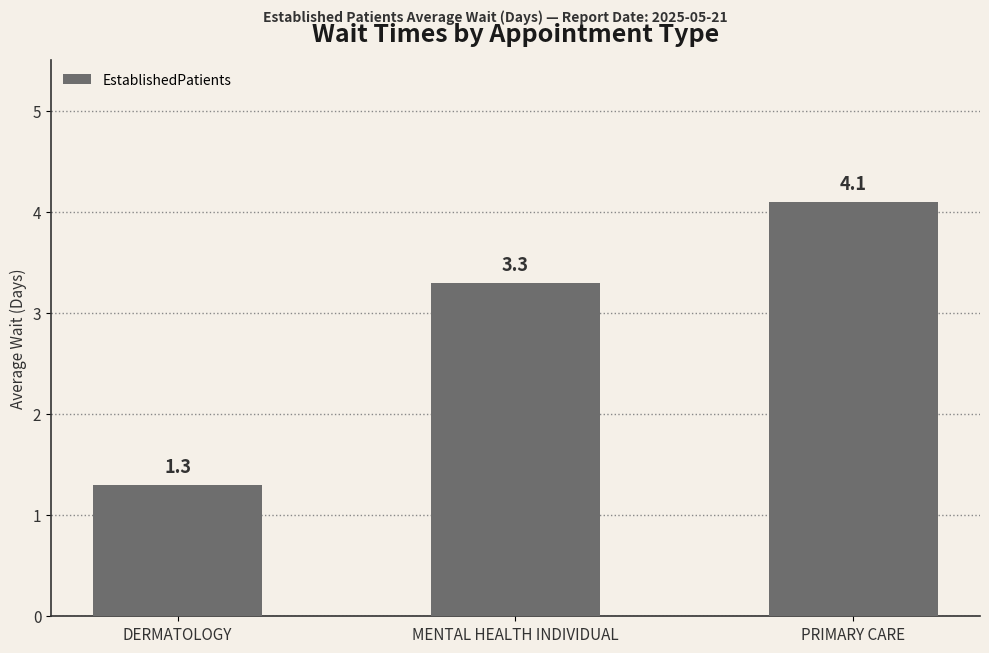

The chart shows a value of 4.7 at MENTAL HEALTH INDIVIDUAL. True or false?

False